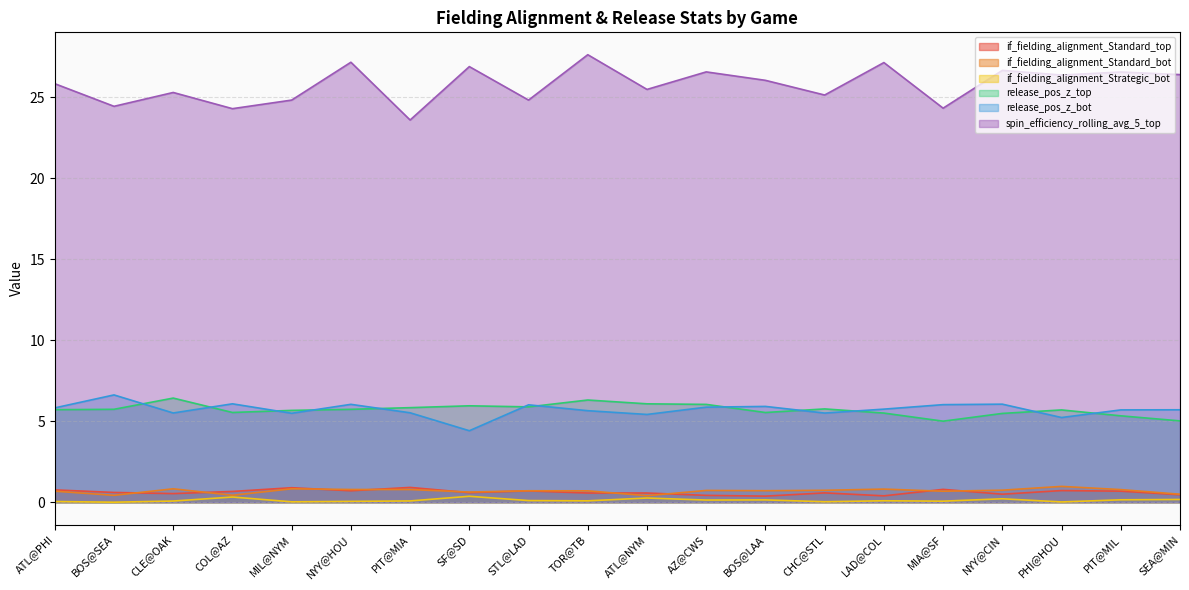

The spin_efficiency_rolling_avg_5_top series shows 24.4 at BOS@SEA. True or false?

True